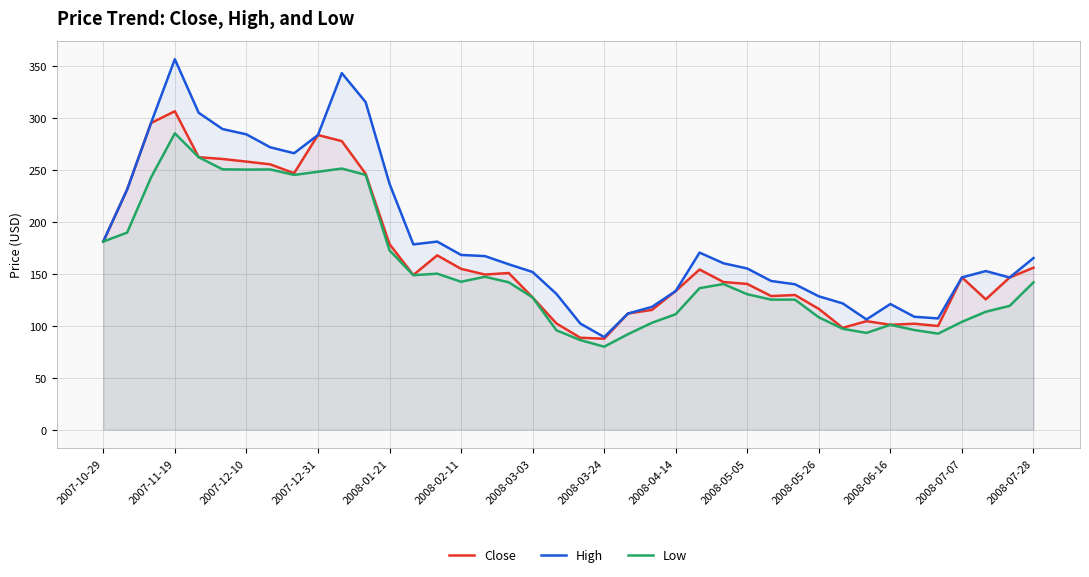

Rank the series by their maximum value, from highest to lowest.

High, Close, Low